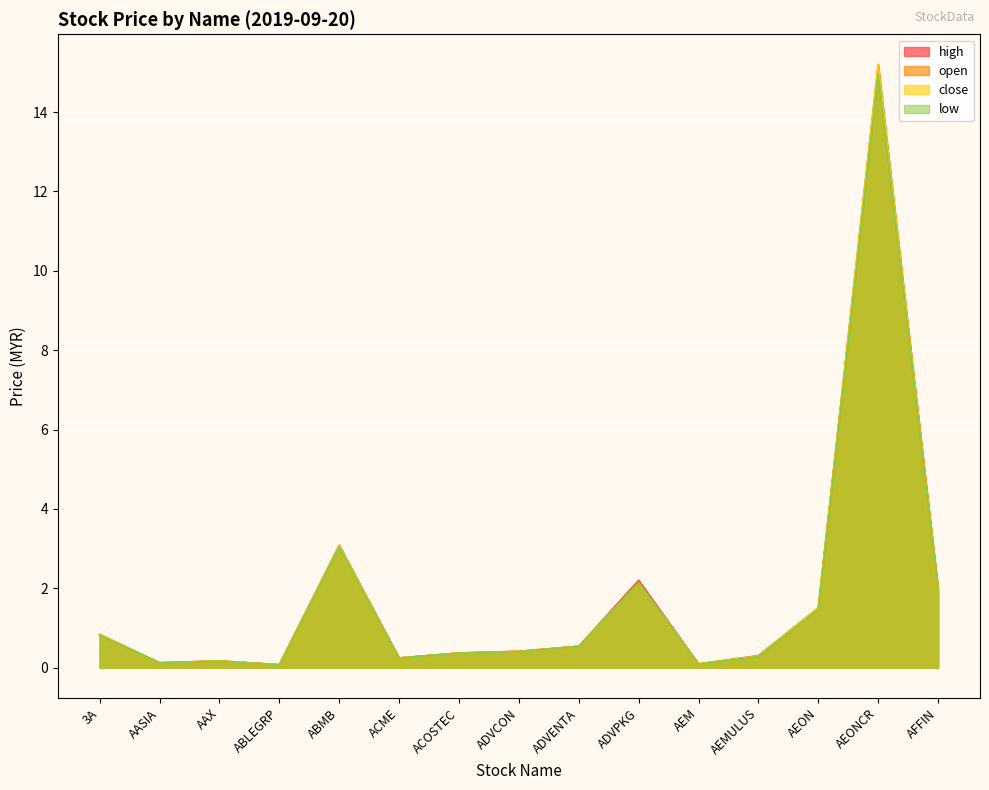

True or false: high and open cross at least once.

False